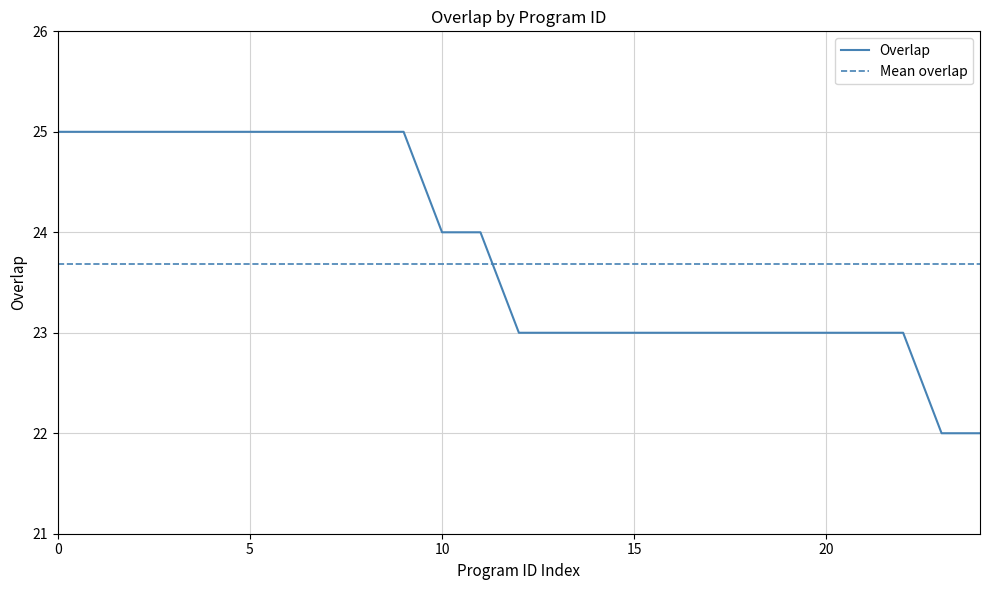

The Overlap series shows 23 at 20. True or false?

True